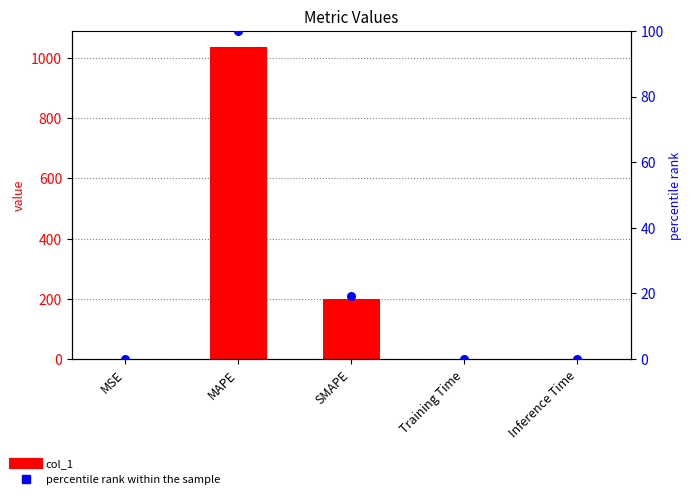

Which series has the widest spread of Y values?

col_1